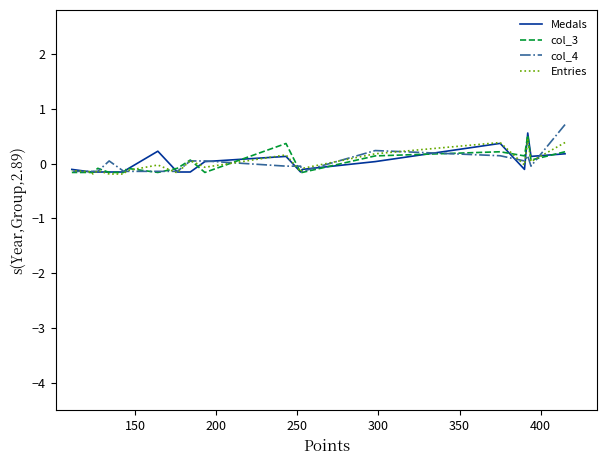

What position from the right is 300?

16